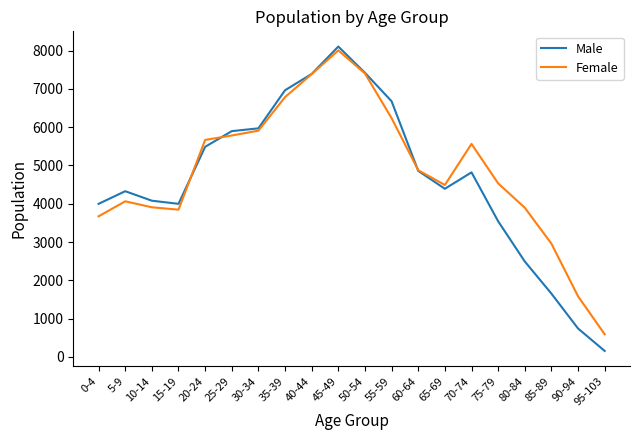

How many lines are shown in the chart?

2